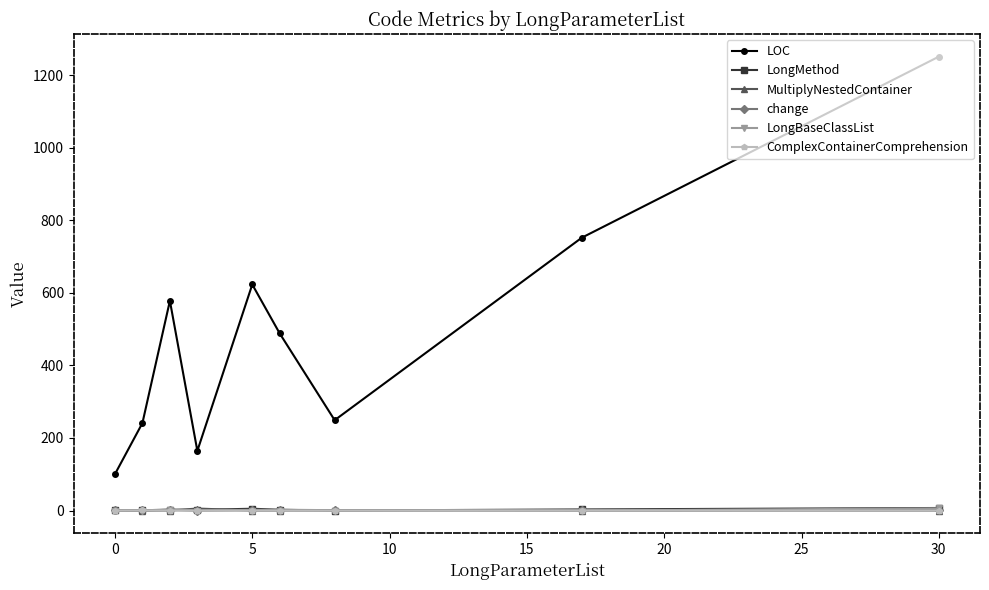

True or false: LOC and LongBaseClassList intersect in this chart.

False